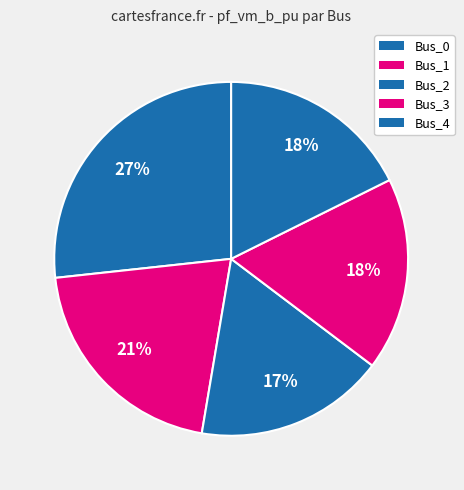

What is the smallest slice in the pie chart?

Bus_2